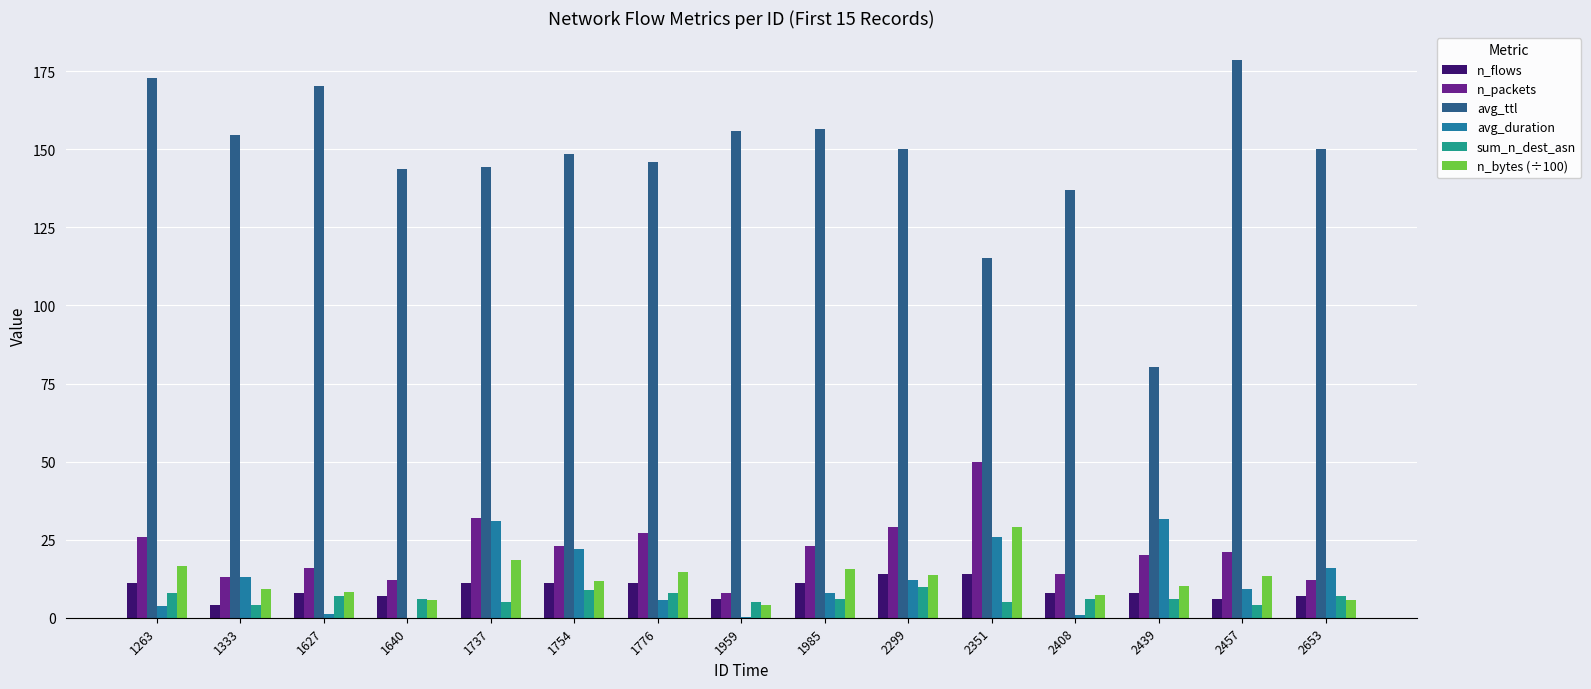

Which series has the largest total across all categories?

avg_ttl